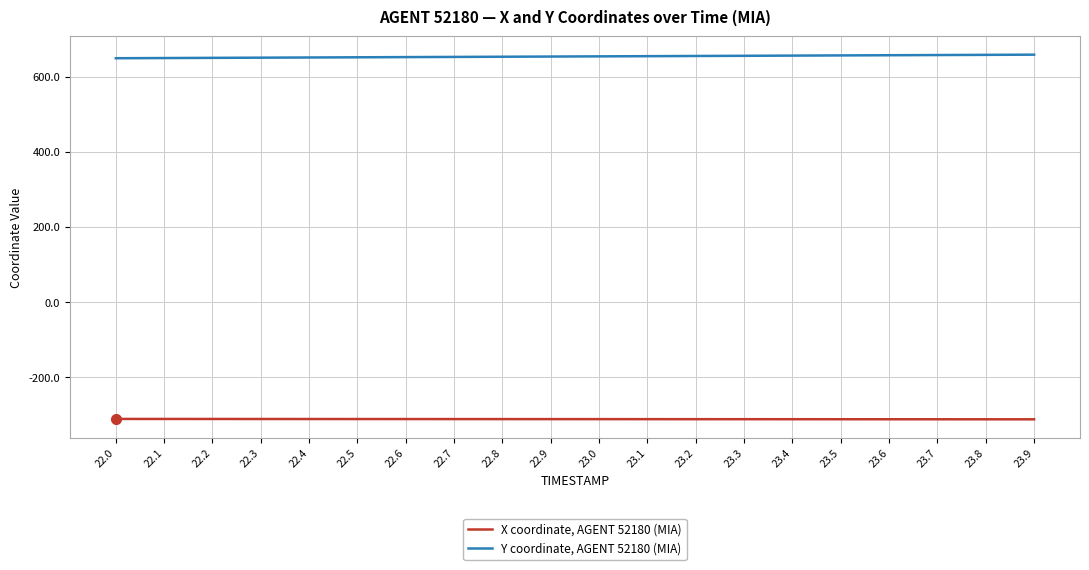

What is the difference between the highest and lowest values at 22.6?

964.5